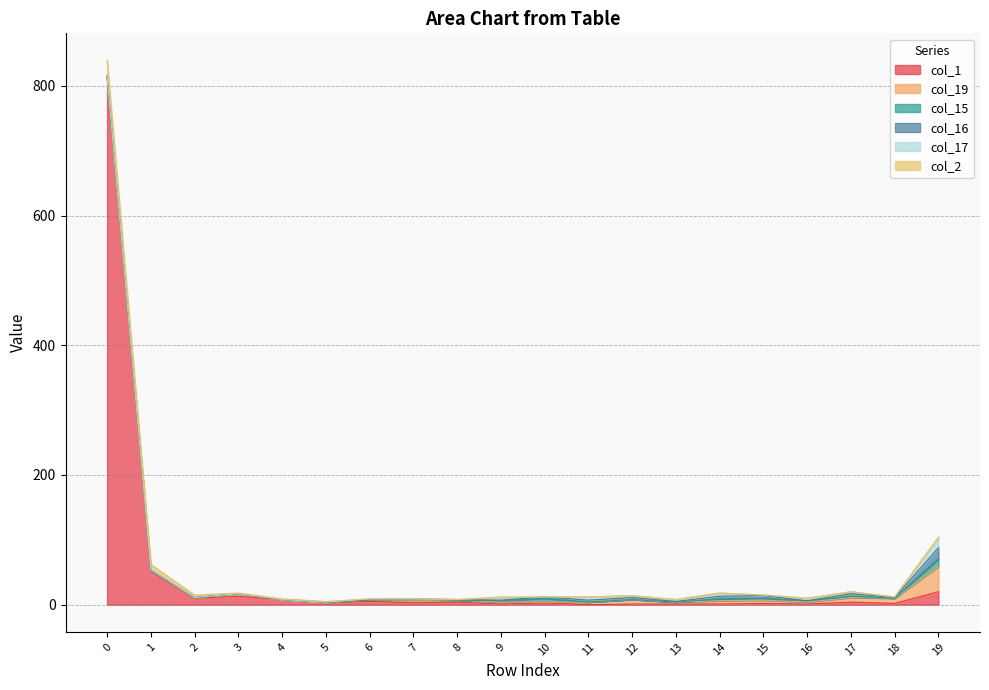

Which label corresponds to the smallest value in the chart?

11